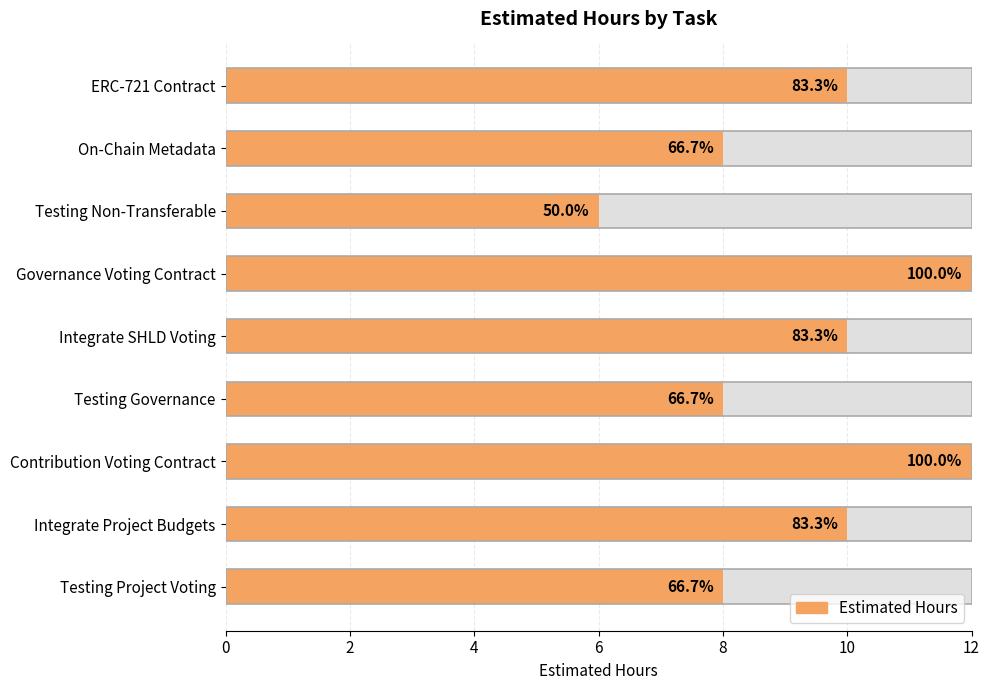

Reading left to right, transcribe all the data shown in this chart.

10	8	6	12	10	8	12	10	8